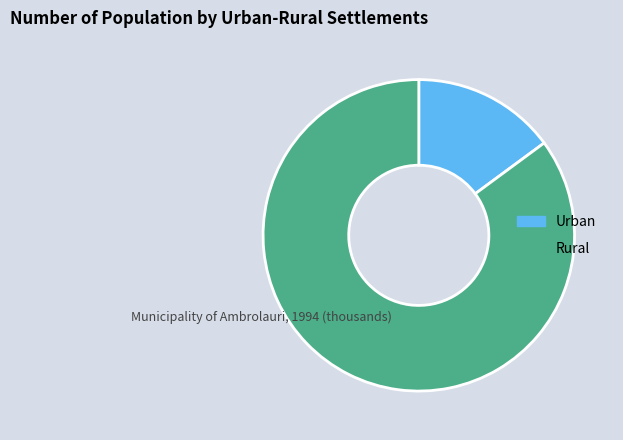

True or false: Urban accounts for 2% of the total.

False